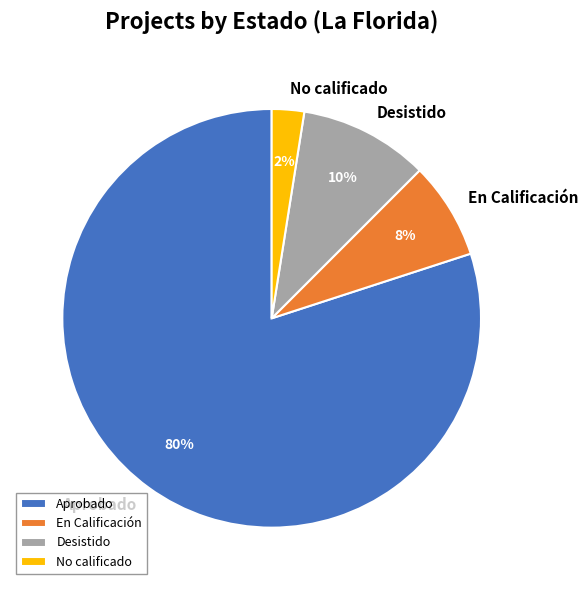

What is the smallest slice in the pie chart?

No calificado